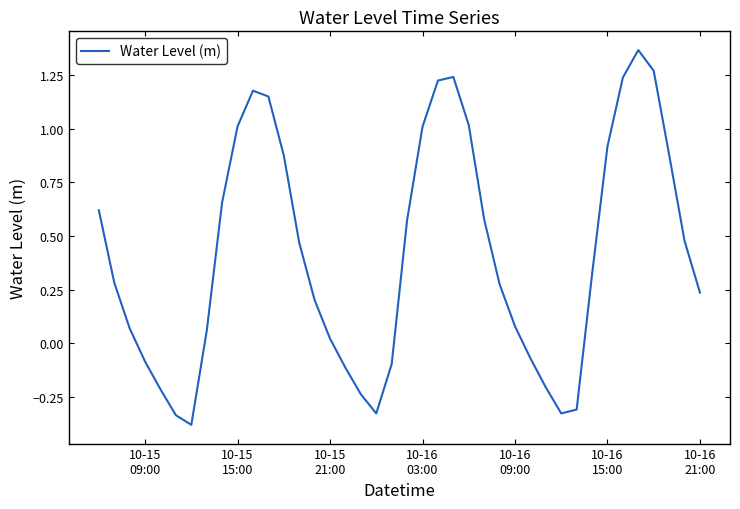

What is the difference between the maximum and minimum values?

1.7